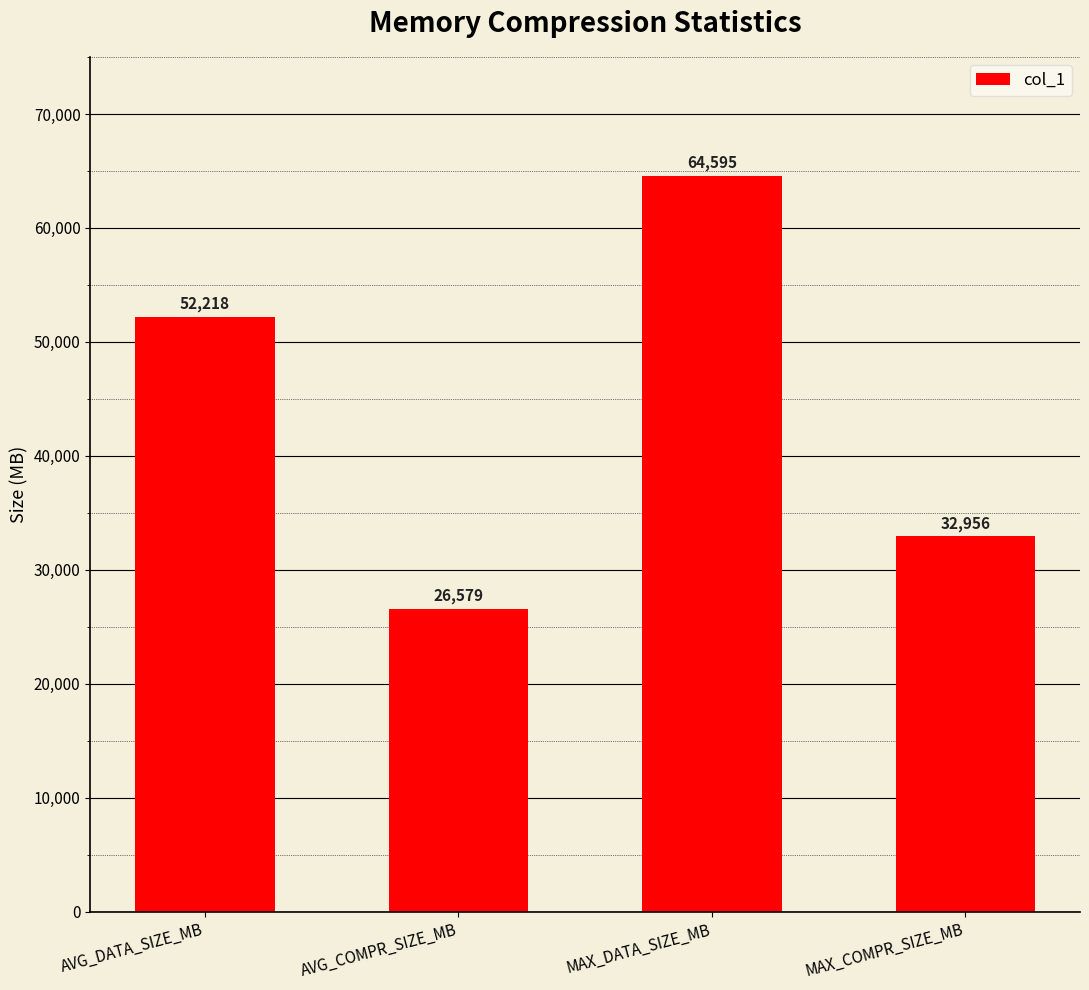

The chart shows a value of 14560.1 at AVG_COMPR_SIZE_MB. True or false?

False